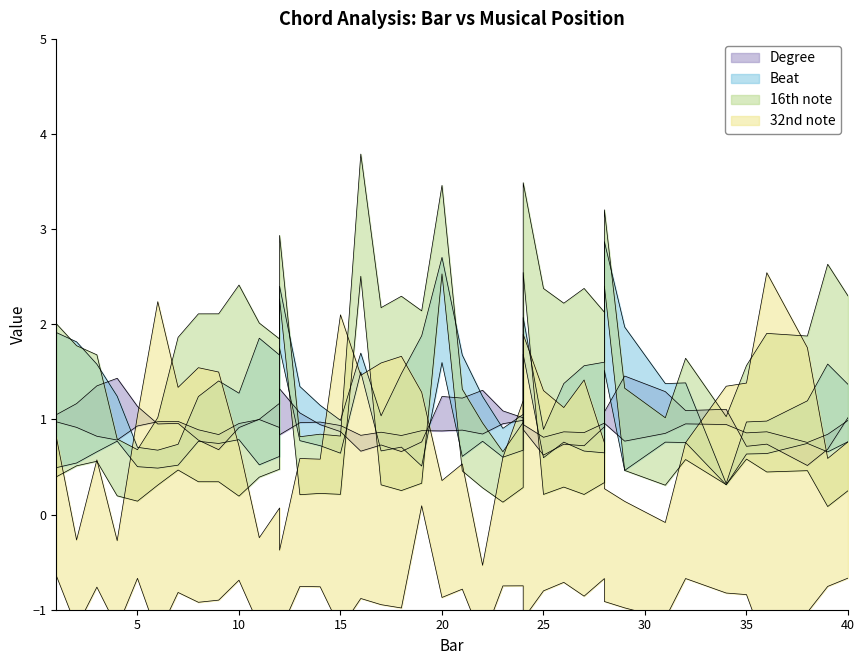

Is it true that Degree equals 1 at 23.0?

False